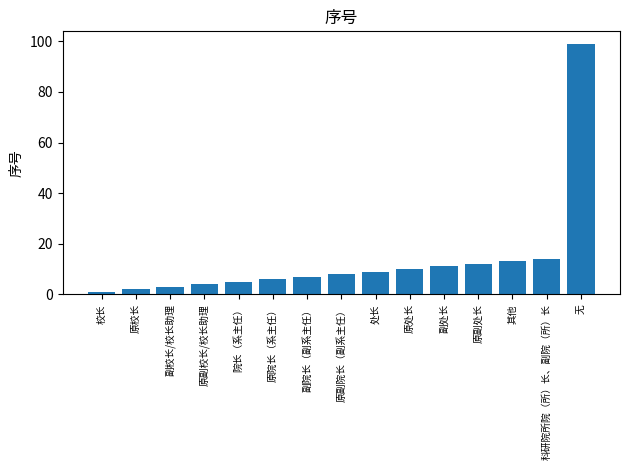

What is the label of the 1st bar from the right?

无